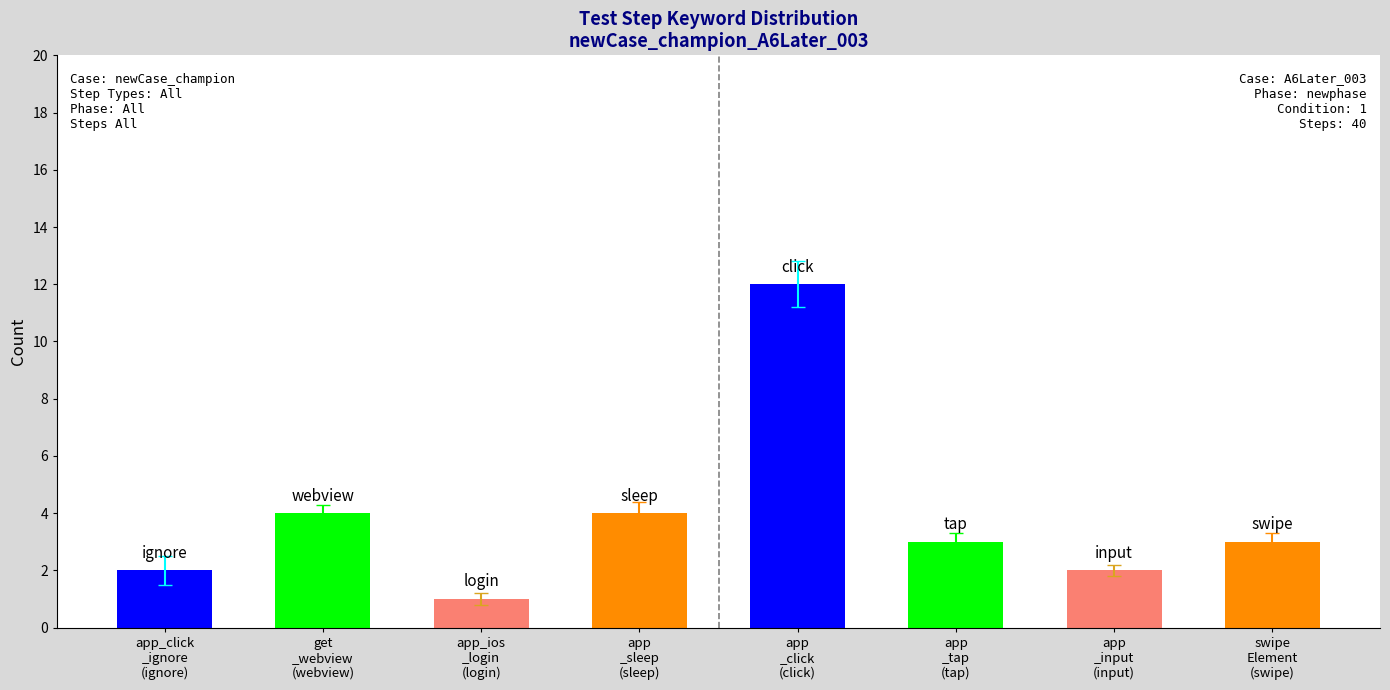

What is the average value?

4